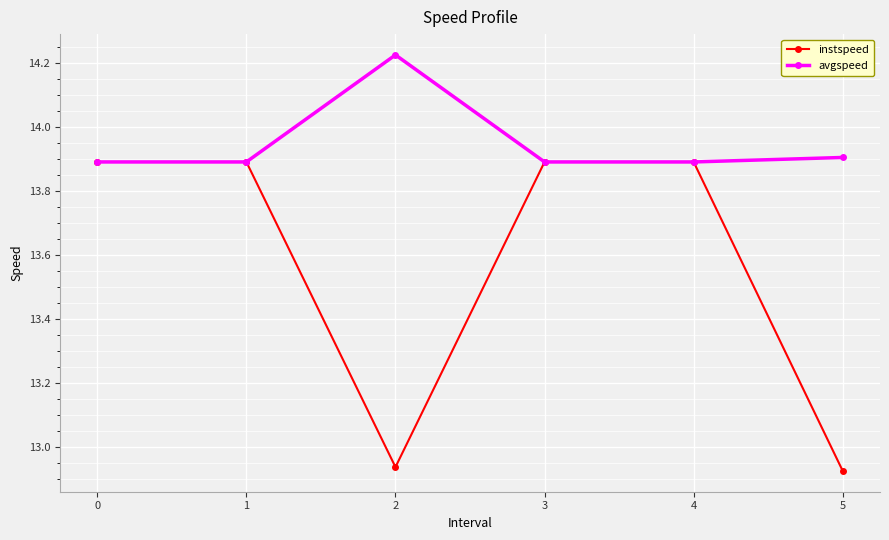

At which label does avgspeed reach its peak?

2